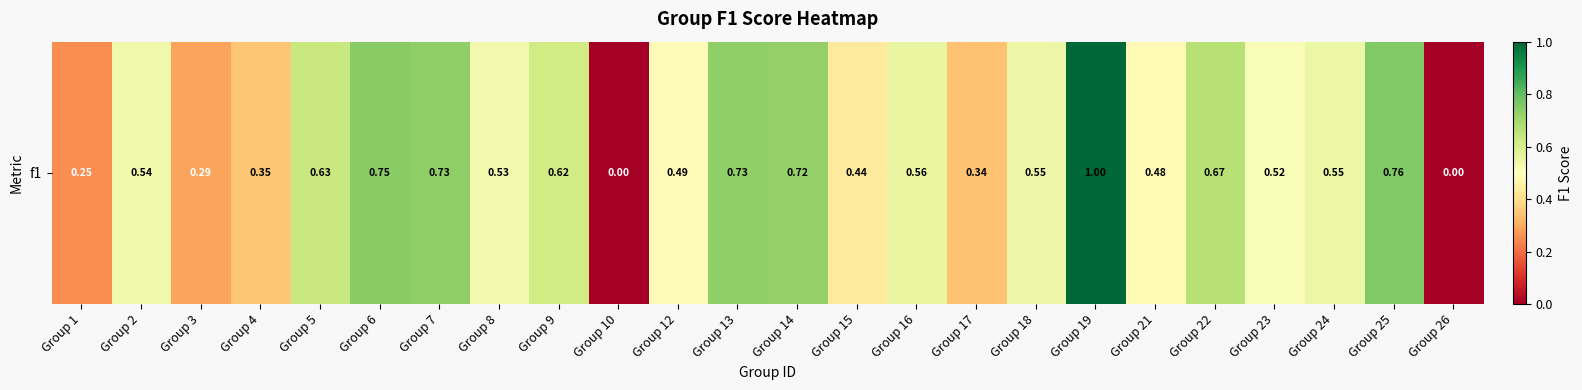

Which label corresponds to the largest value in the chart?

Group 19